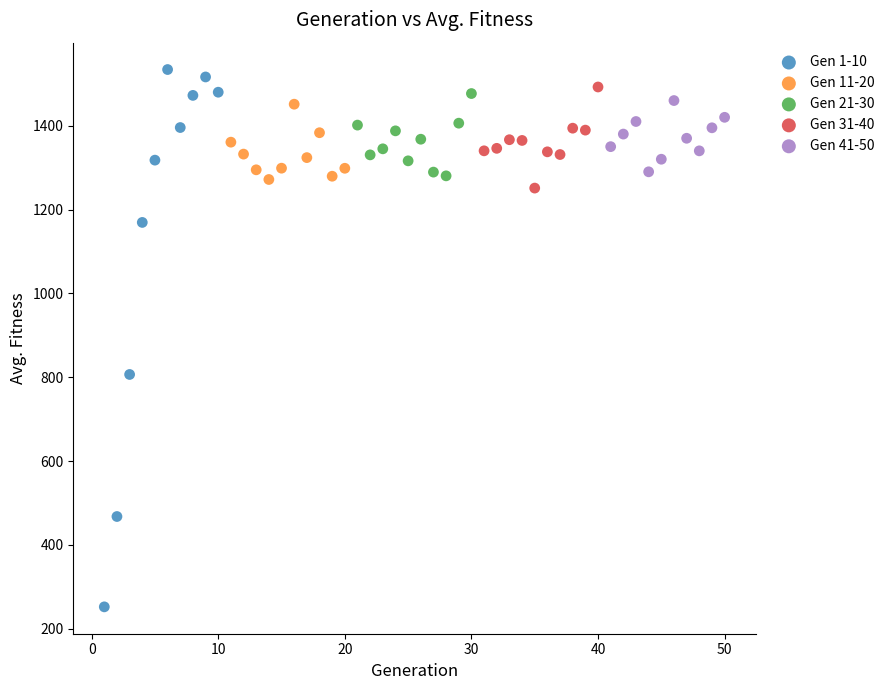

Which series contains the lowest Y value?

Gen 1-10